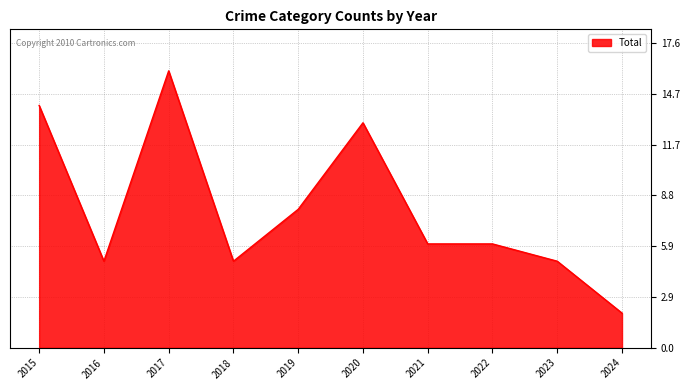

What is the difference between the maximum and minimum values?

14